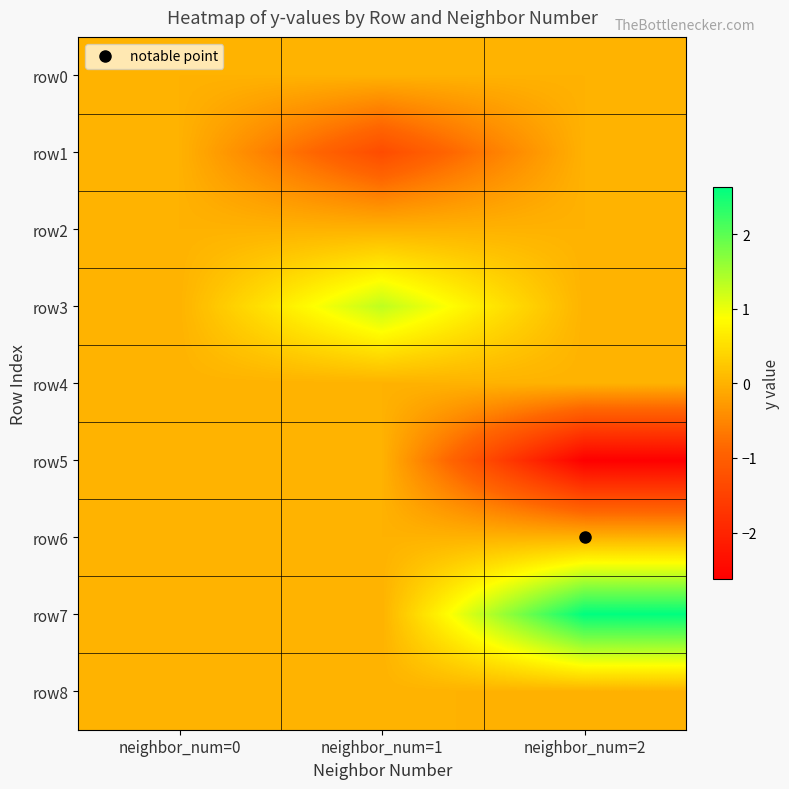

At which category is the sum across all series the highest?

neighbor_num=0